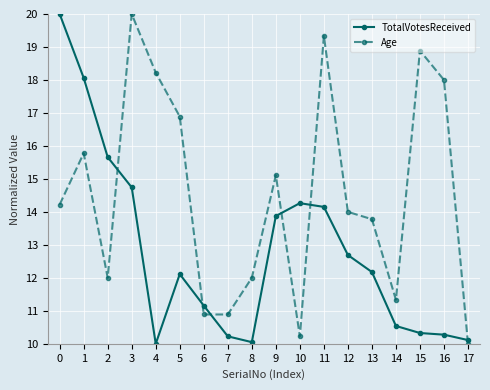

At 15, list the series in order from largest to smallest.

Age, TotalVotesReceived